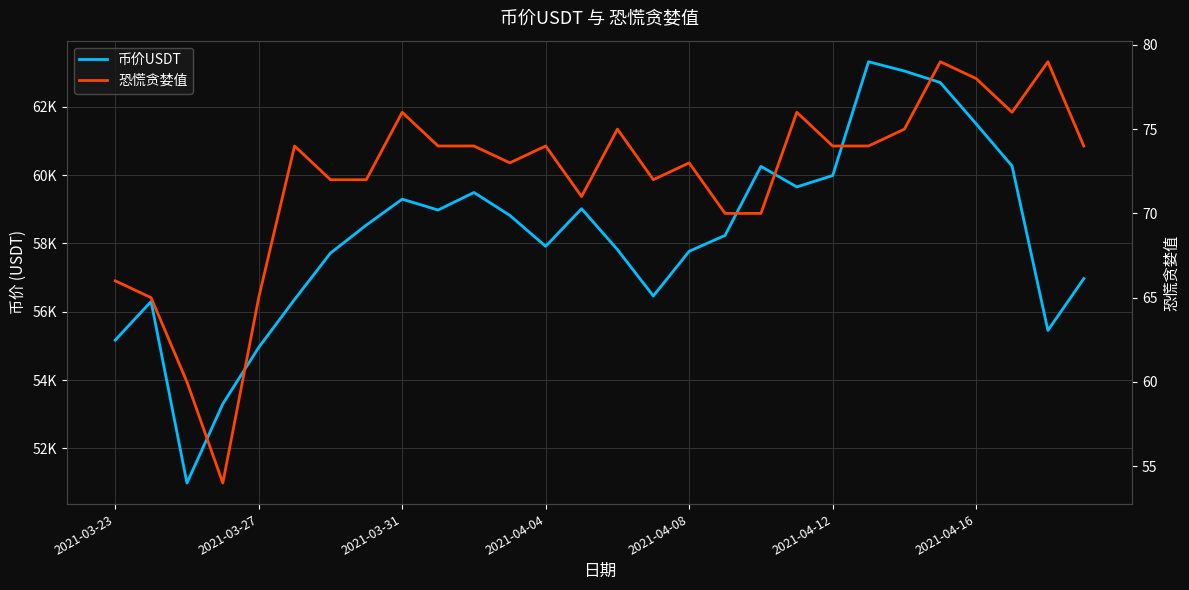

True or false: 恐慌贪婪值 and 币价USDT cross at least once.

False